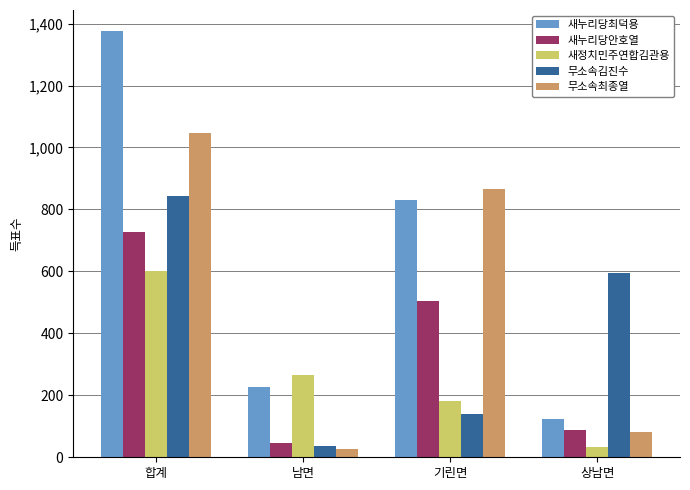

Read the 무소속김진수 value at 합계.

843